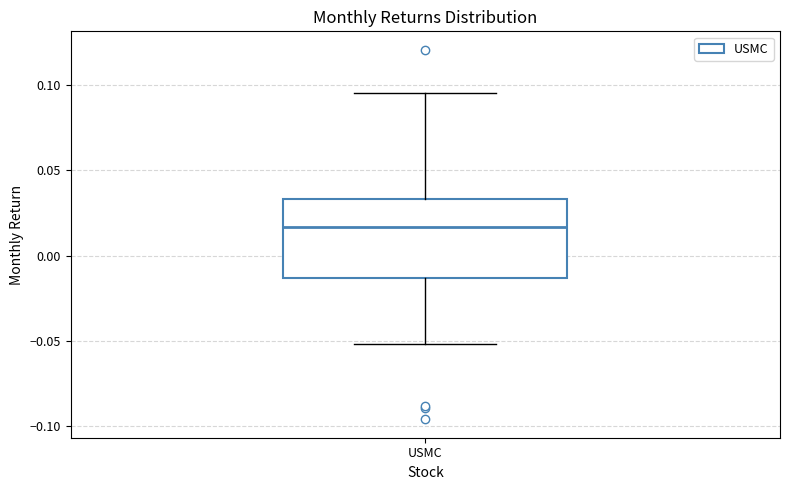

Where does the lower whisker of the box for USMC end on the y-axis? The values are not printed on the chart, so give them approximately, as read against the axis.

-0.050